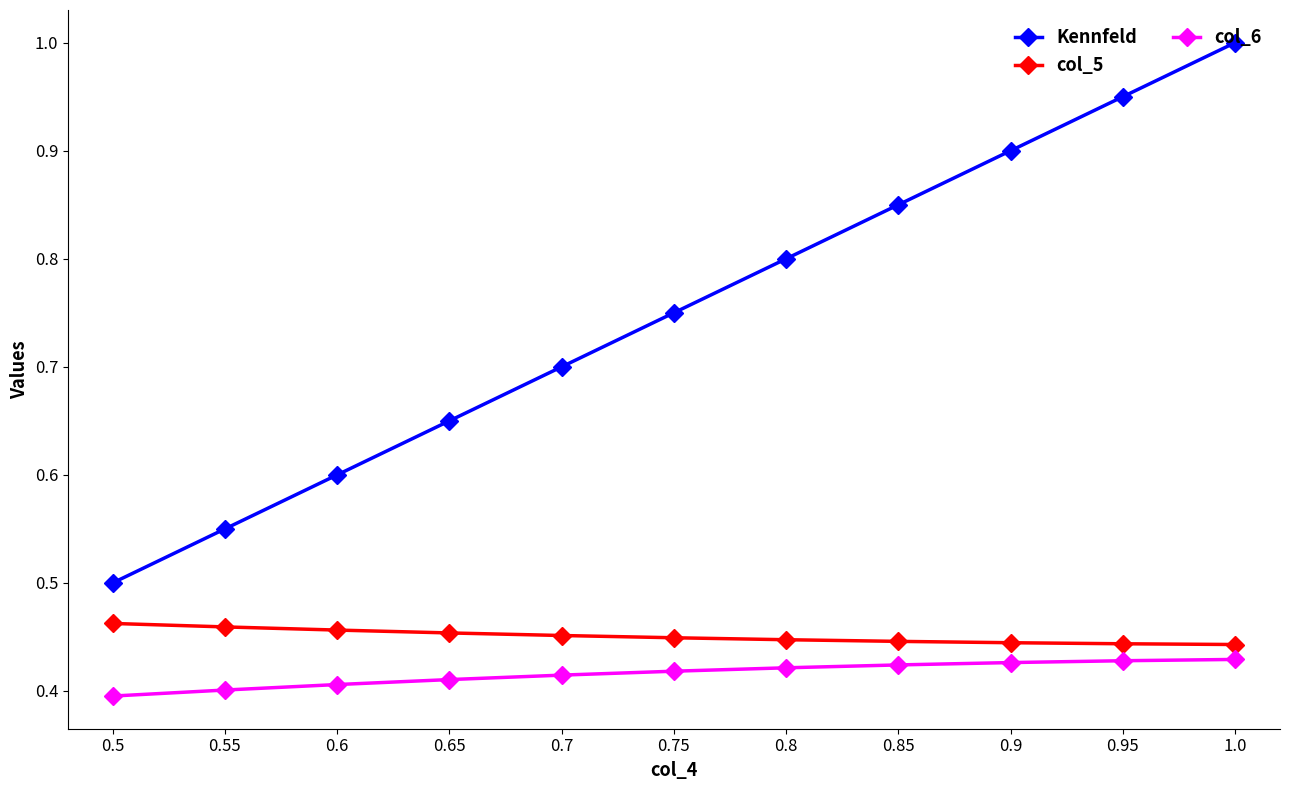

Does the chart display data point markers on the line(s)?

Yes